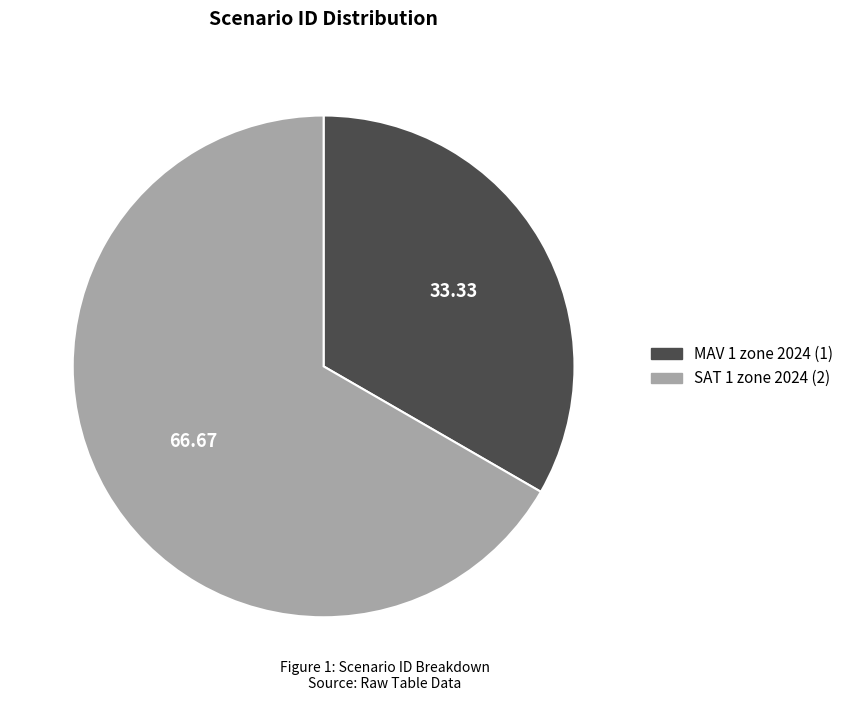

How many slices are in this pie chart?

2